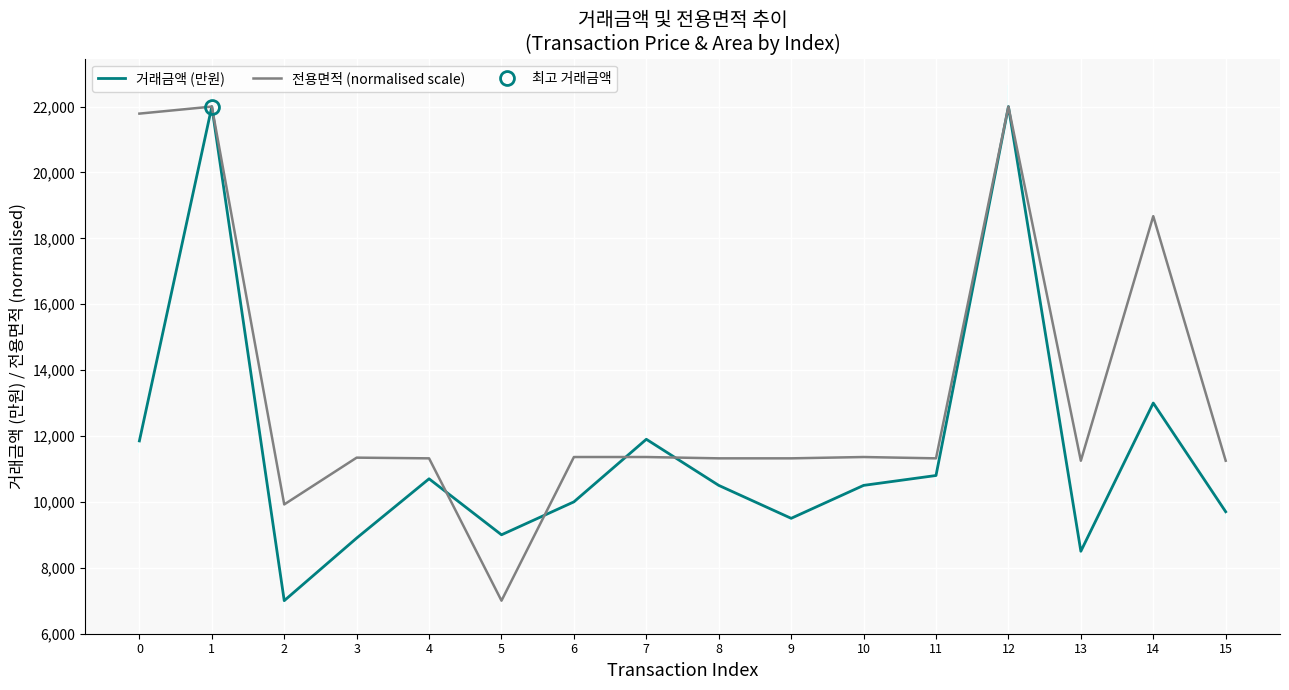

What is the difference between the second highest and minimum values in the 전용면적 (normalised scale) series?

14999.9